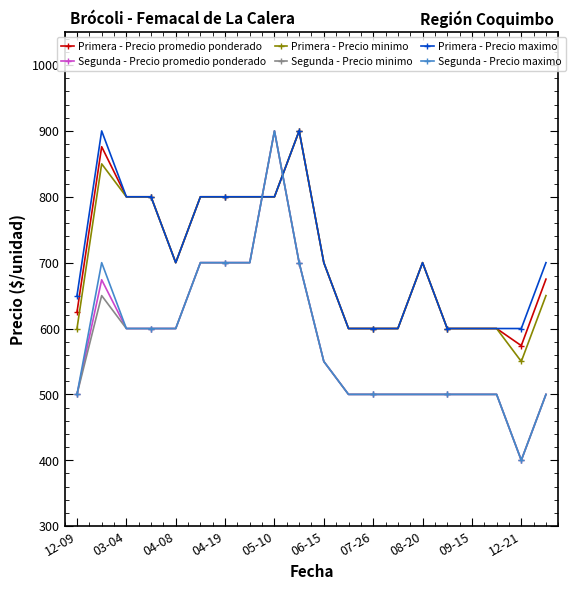

True or false: Segunda - Precio maximo has more than 0 points higher than both neighbors.

True